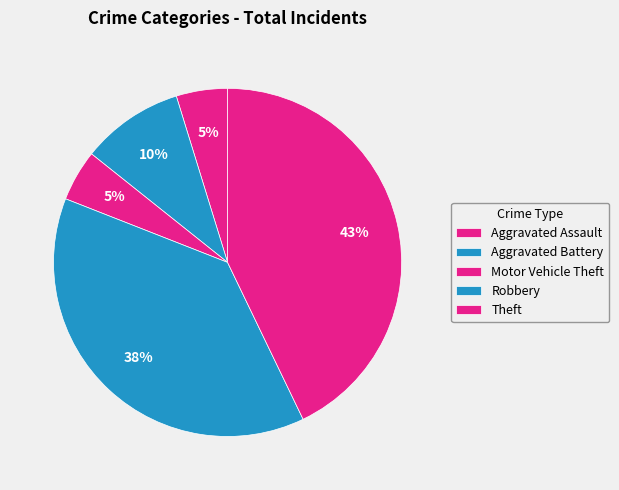

How many segments does this pie chart have?

5